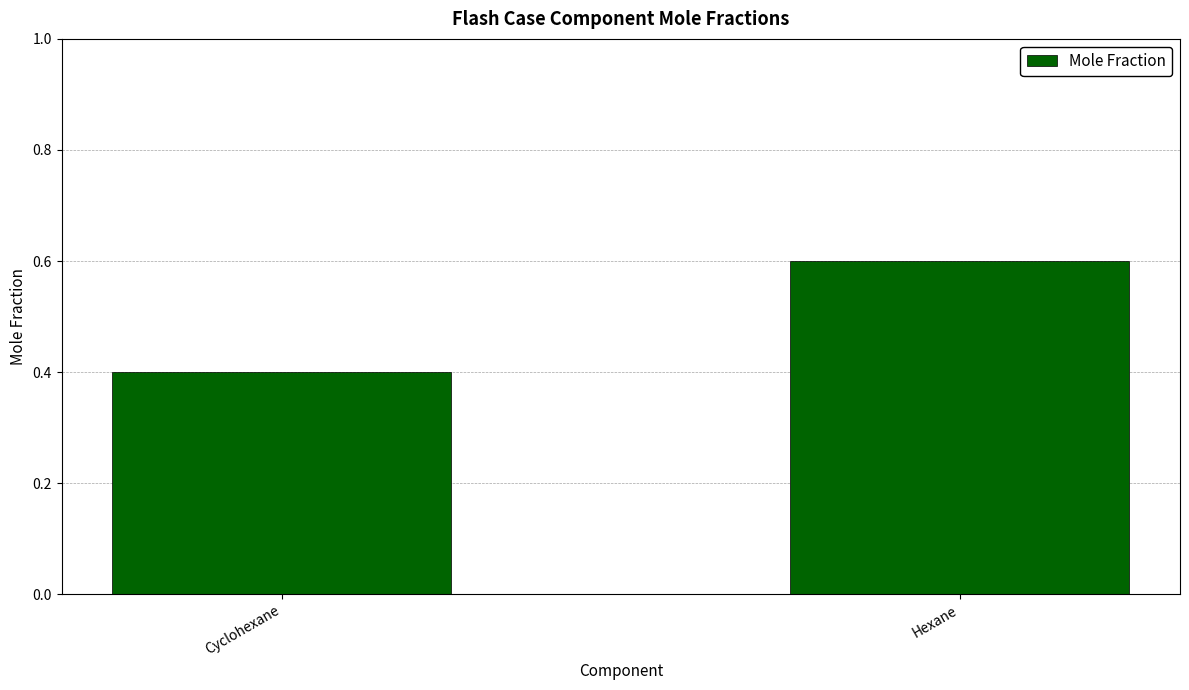

Are the bars grouped side by side (vs. stacked)?

No